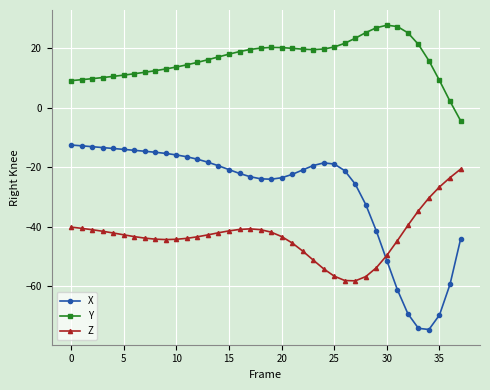

What is the value of the Z point at the 22nd from the left?

-45.5